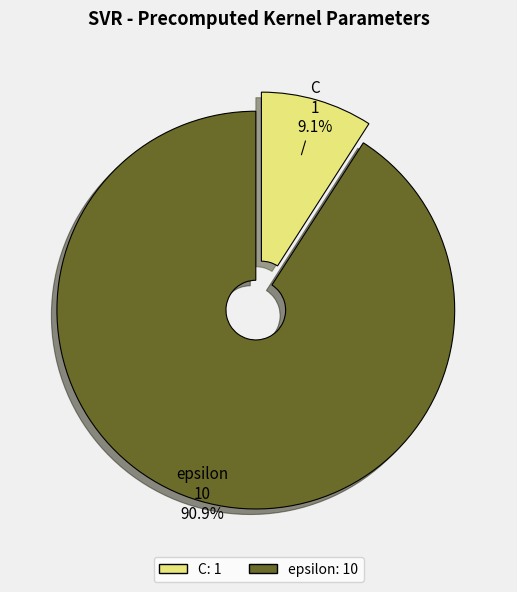

Which has a higher value, epsilon or C?

epsilon